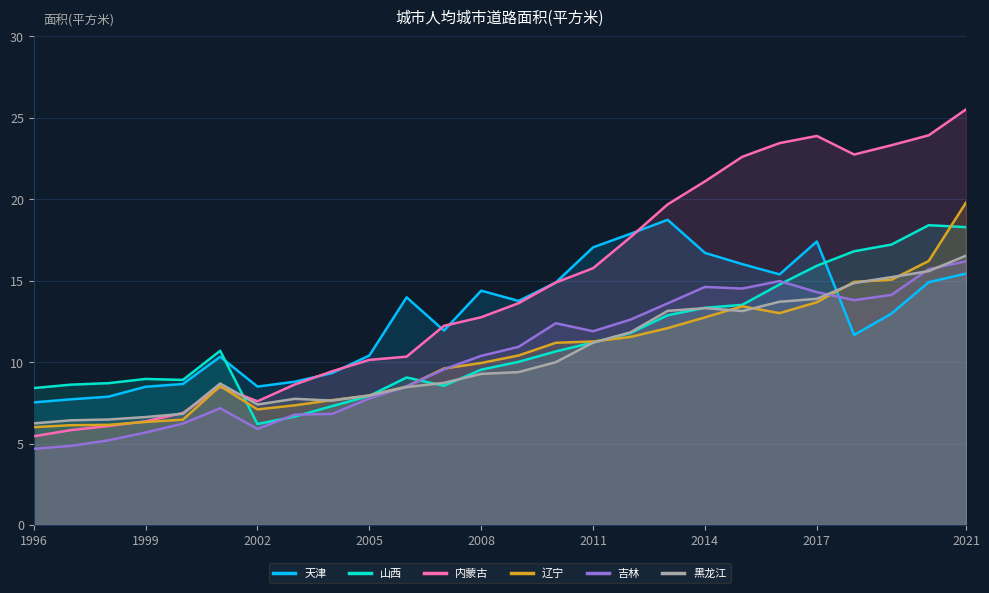

The value of 山西 at 1996 is 8.4. True or false?

True